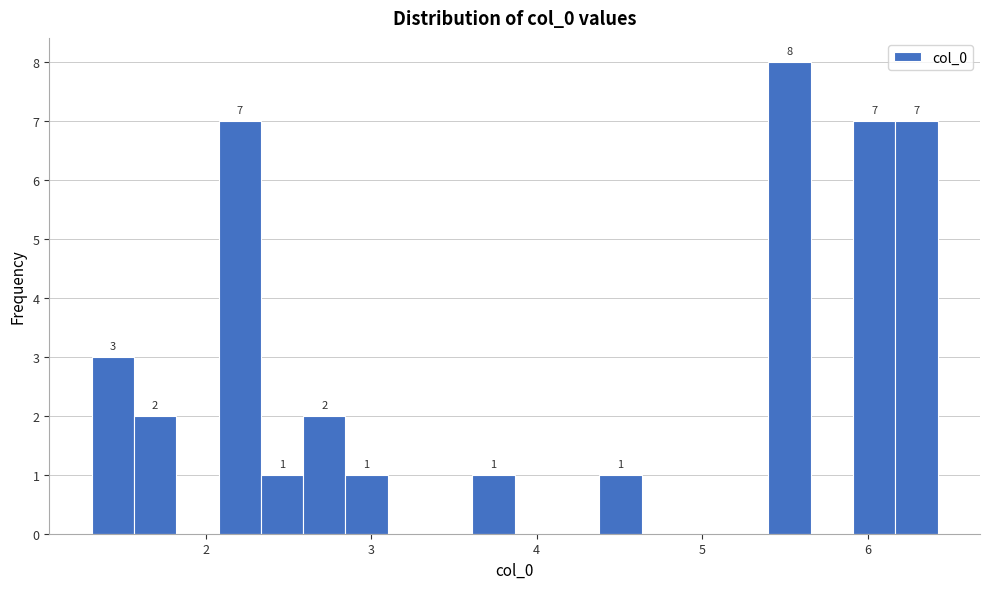

Around what value on the x-axis is the tallest bar? Give the approximate position of its centre, as read against the axis.

5.5